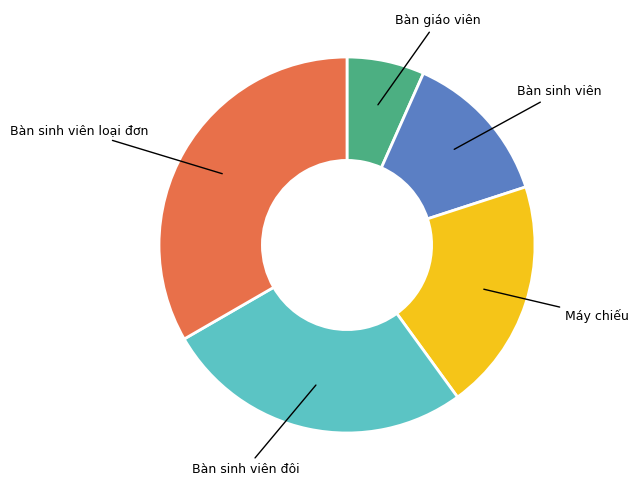

Between Bàn sinh viên loại đơn and Bàn sinh viên, which is larger?

Bàn sinh viên loại đơn